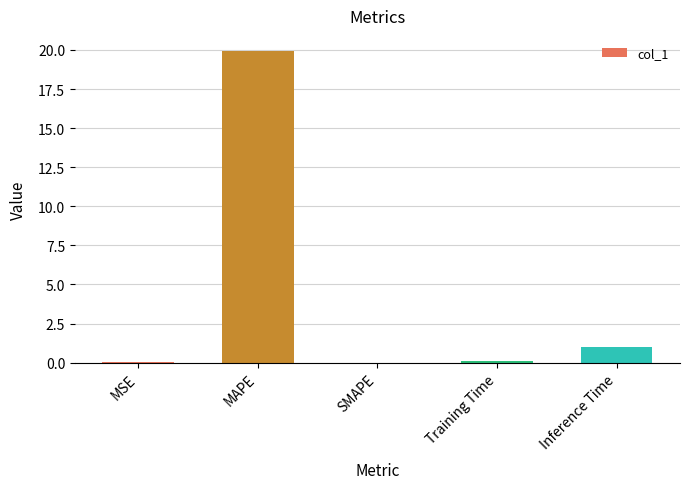

What is the ratio of the value at MAPE to the value at Inference Time?

19.7